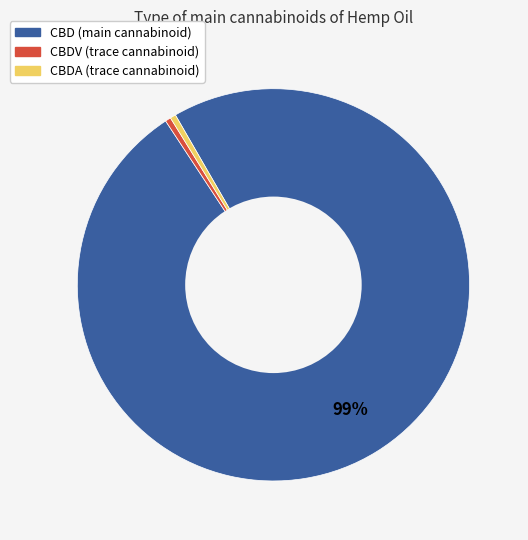

To the nearest percent, what is the average slice percentage?

33%